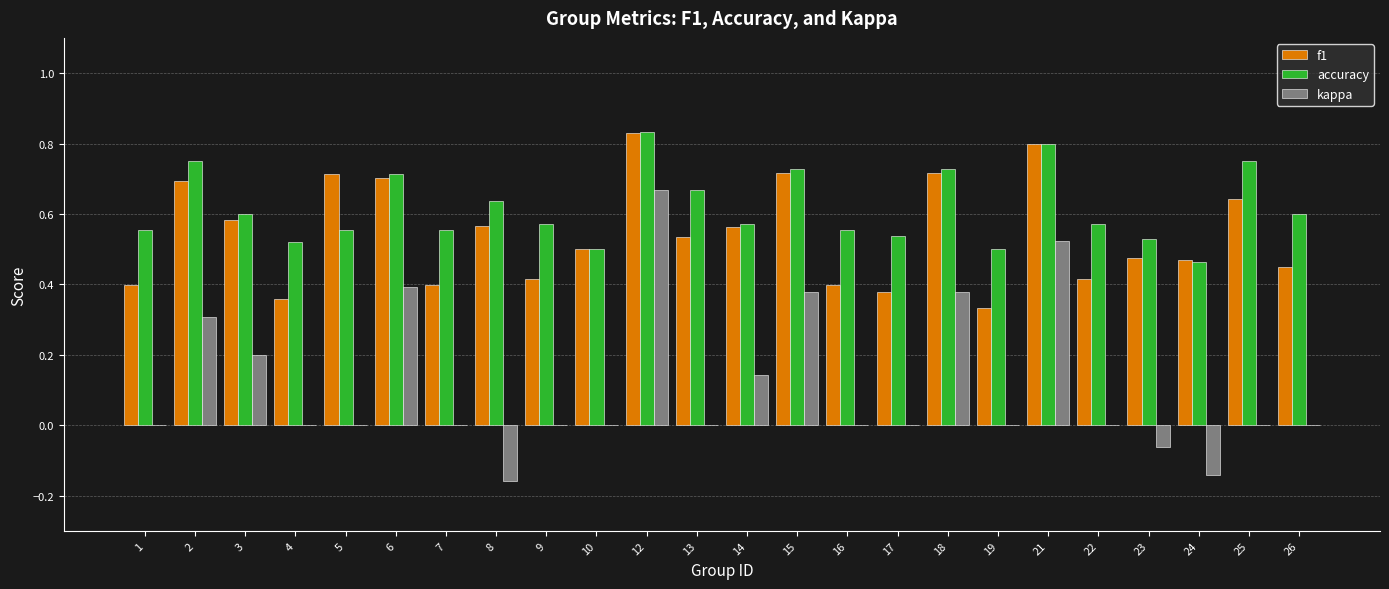

At which category is the sum across all series the highest?

12